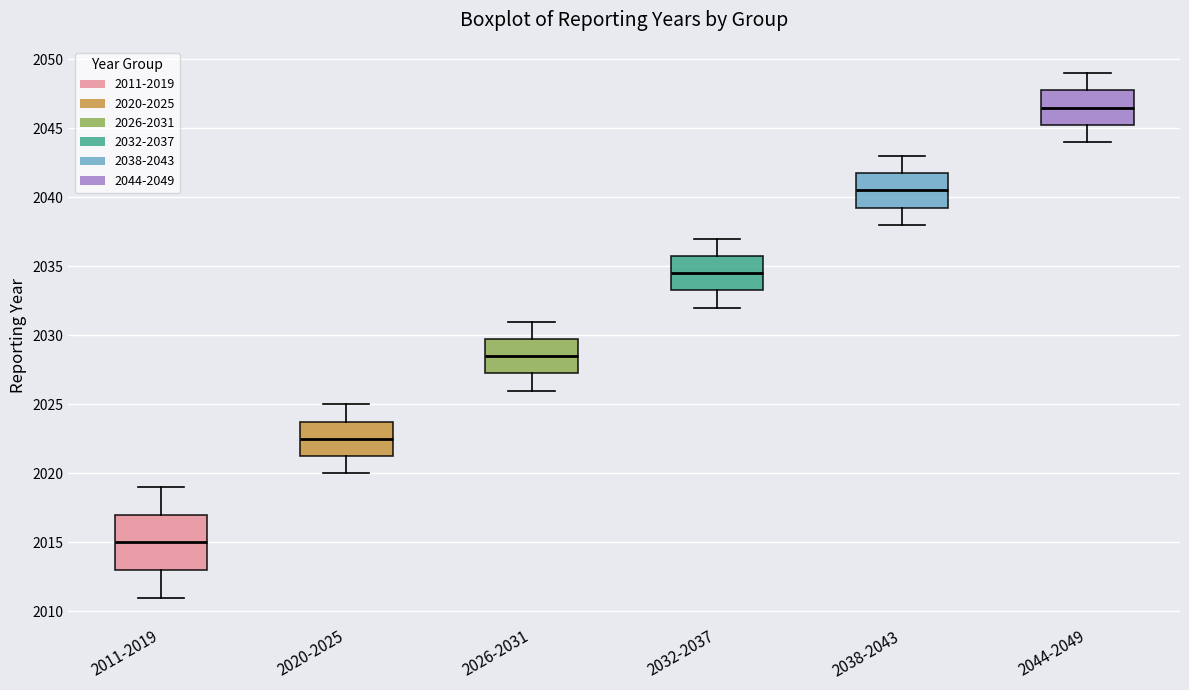

Which box's median line is the lowest?

2011-2019